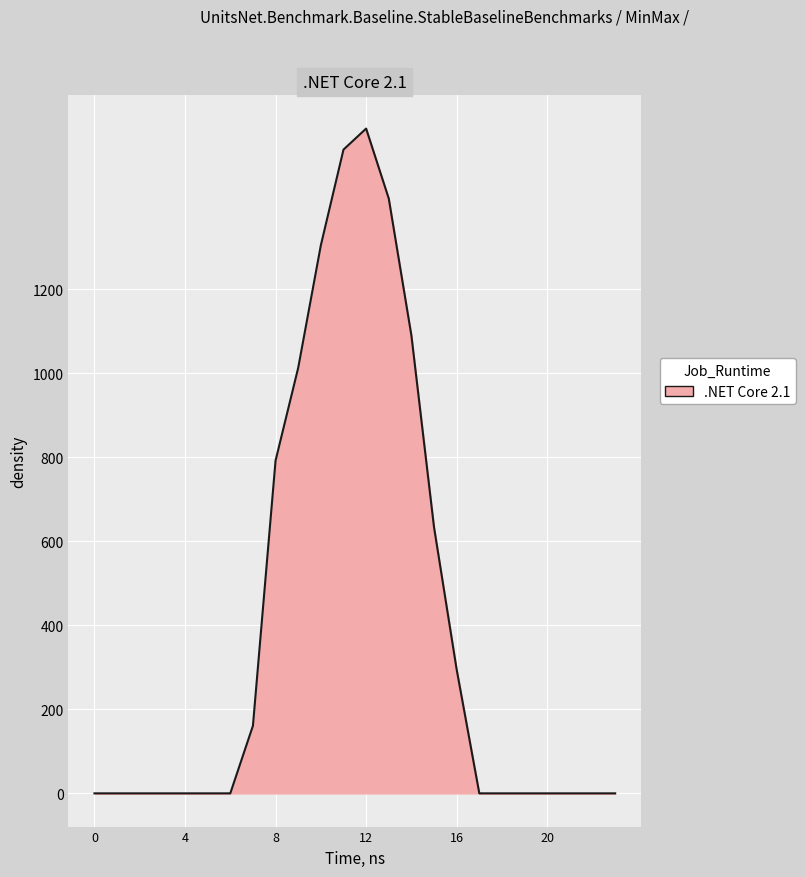

What is the greatest value displayed?

1582.1